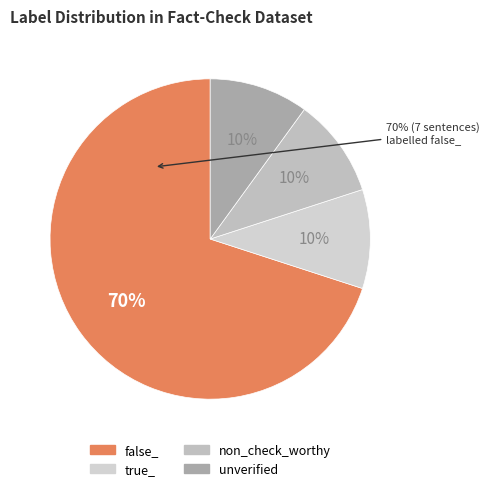

To the nearest percent, what is the difference between the non_check_worthy and false_ slice percentages?

60%